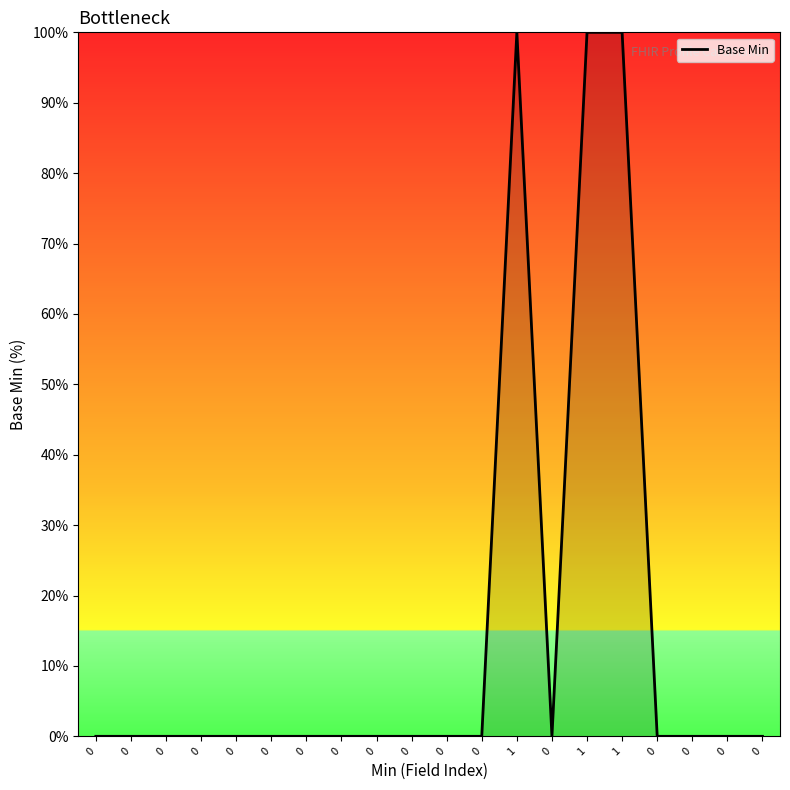

How many lines are shown in the chart?

1